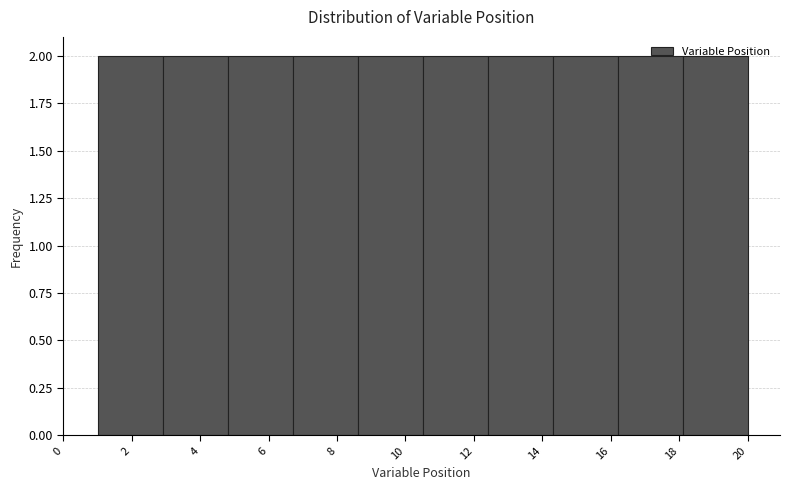

How tall is the bar that spans 18.1 to 20.0 on the x-axis? Neither the bar edges nor the heights are printed on the chart, so give them approximately, as read against the axes.

2